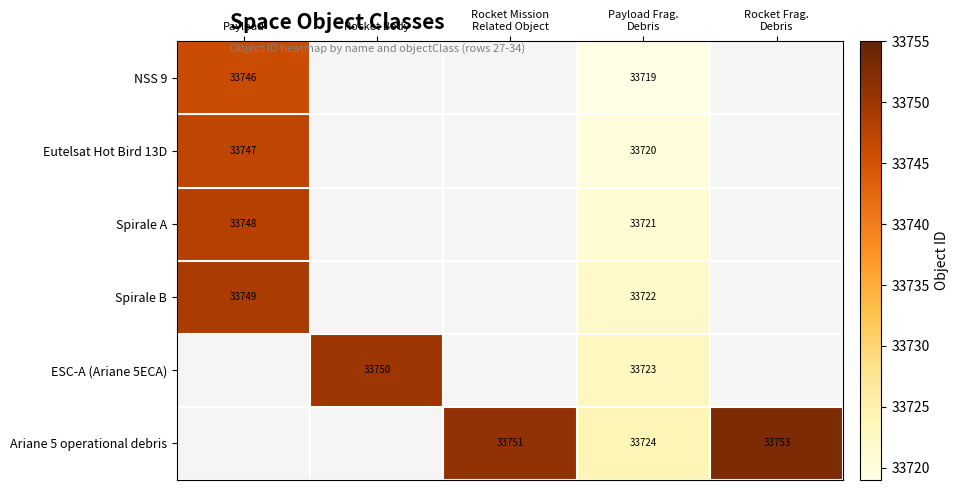

The NSS 9 series shows 20022 at Payload. True or false?

False